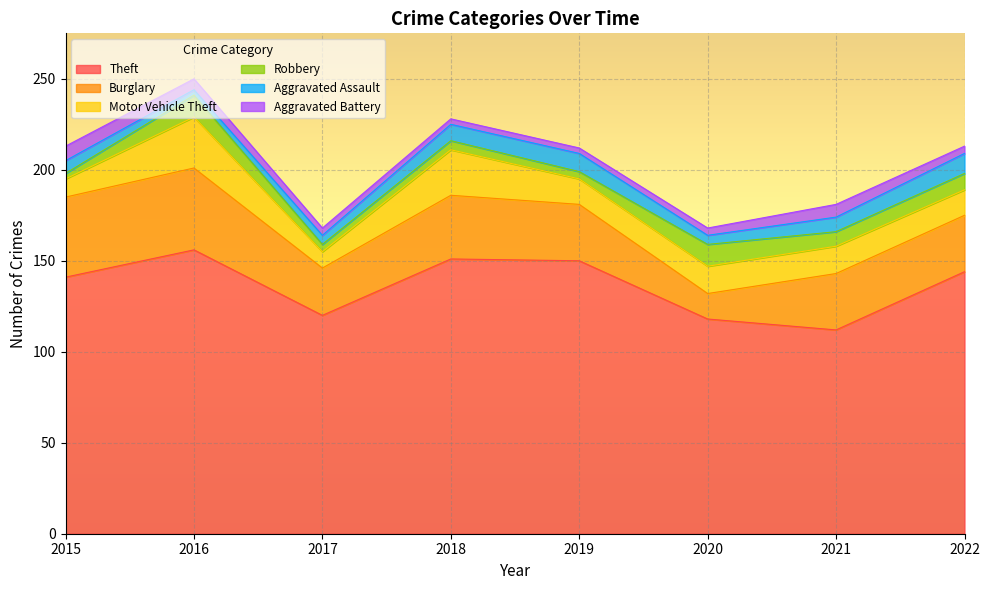

Where do Robbery and Aggravated Battery first cross each other?

2015 and 2016